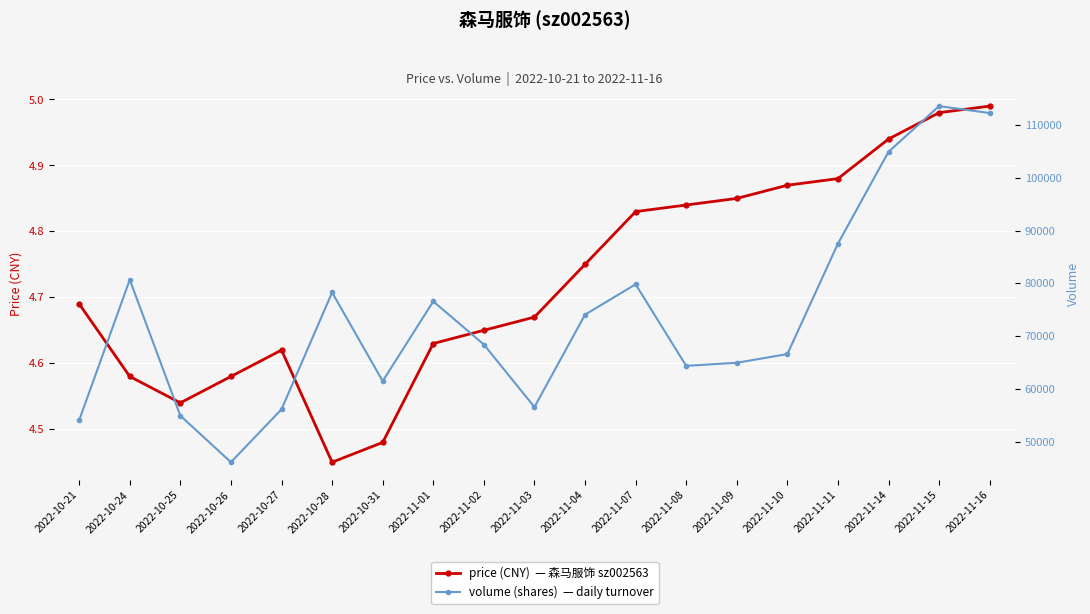

What is the difference between the volume values at 2022-10-25 and 2022-10-24?

25755.0